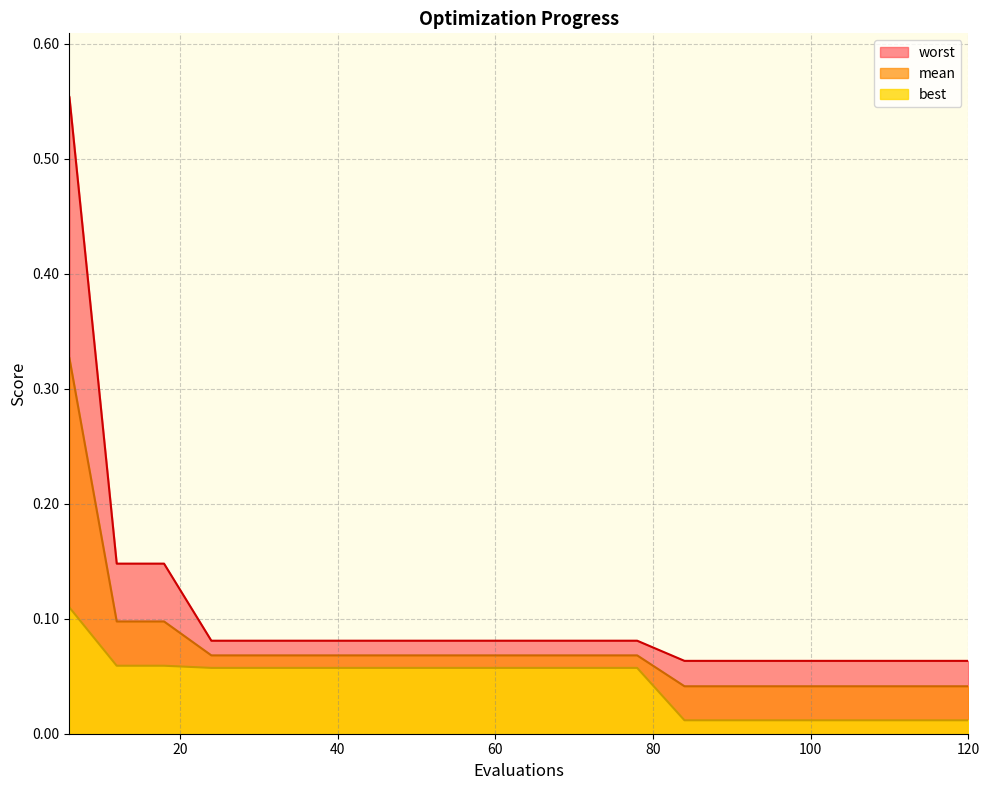

Between 6 and 84, which series saw the biggest shift?

worst